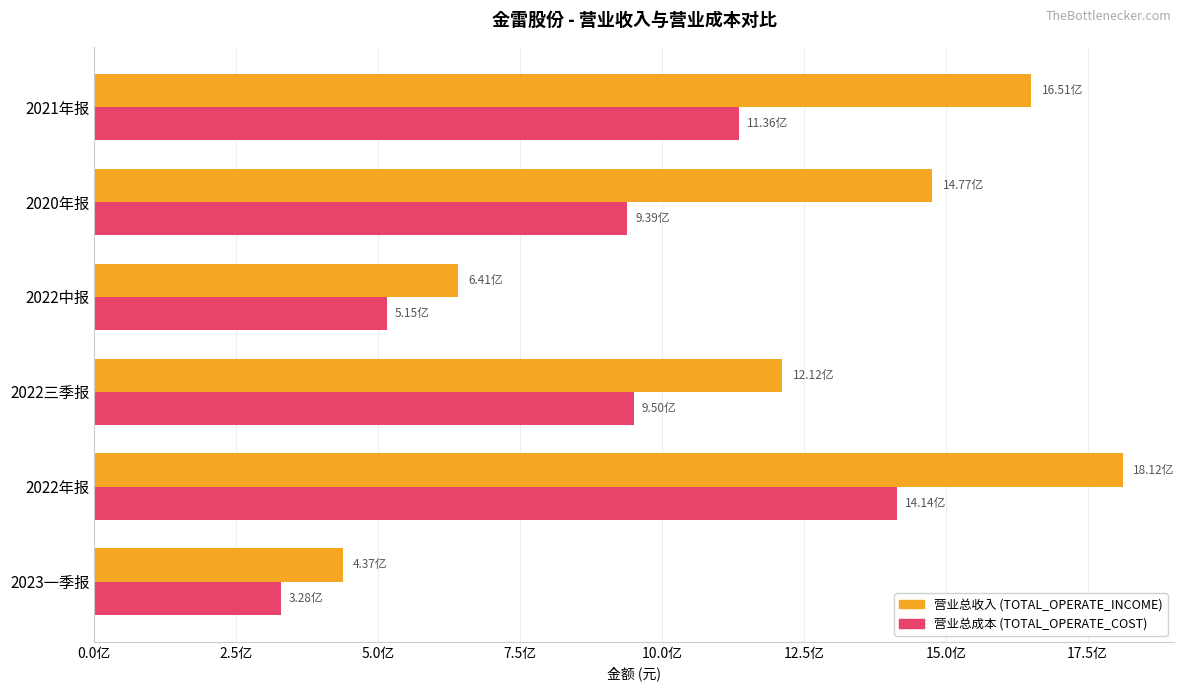

How many bars are there in each group?

2